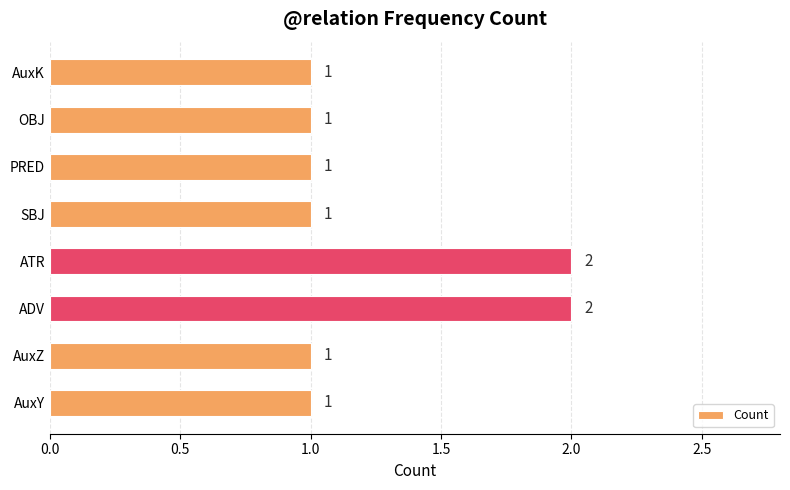

What is the ratio of the value at AuxY to the value at PRED?

1.0